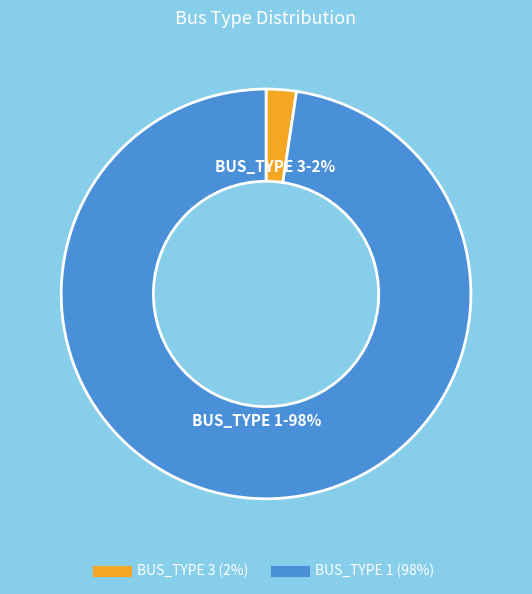

Which has a higher value, BUS_TYPE 3 or BUS_TYPE 1?

BUS_TYPE 1